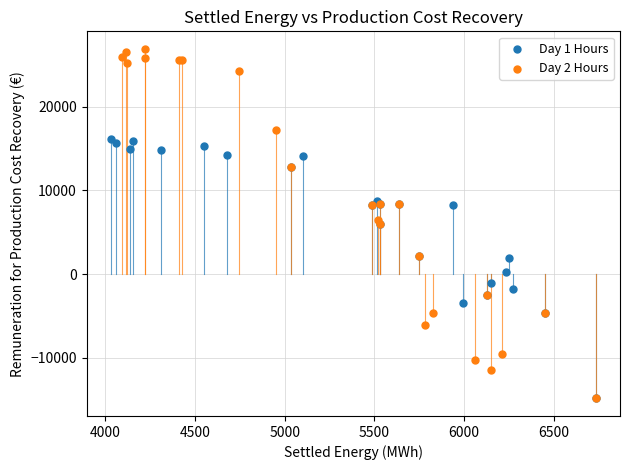

What are all the series names shown in the legend?

Day 1 Hours, Day 2 Hours